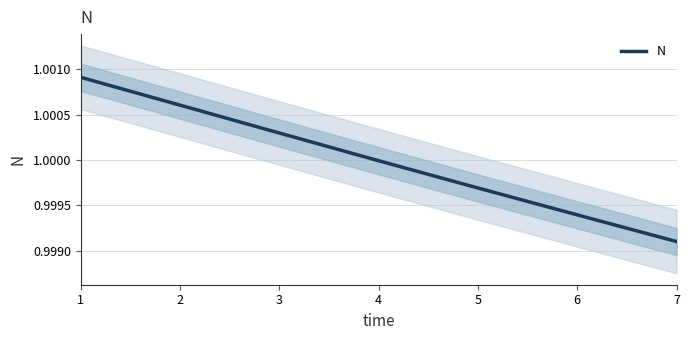

Reading left to right, extract all data points from this chart.

1.0	1.0	1.0	1.0	1.0	1.0	1.0